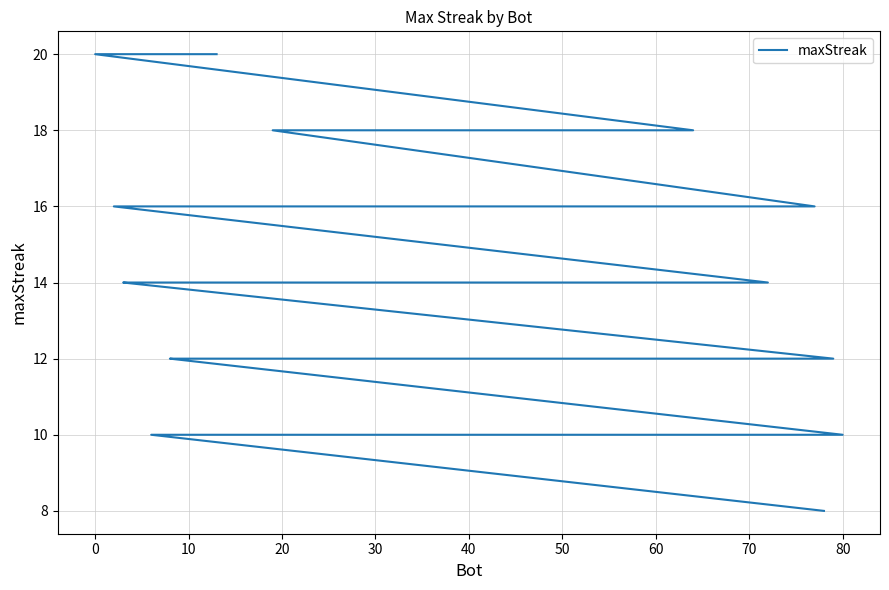

How many values are below 12?

11